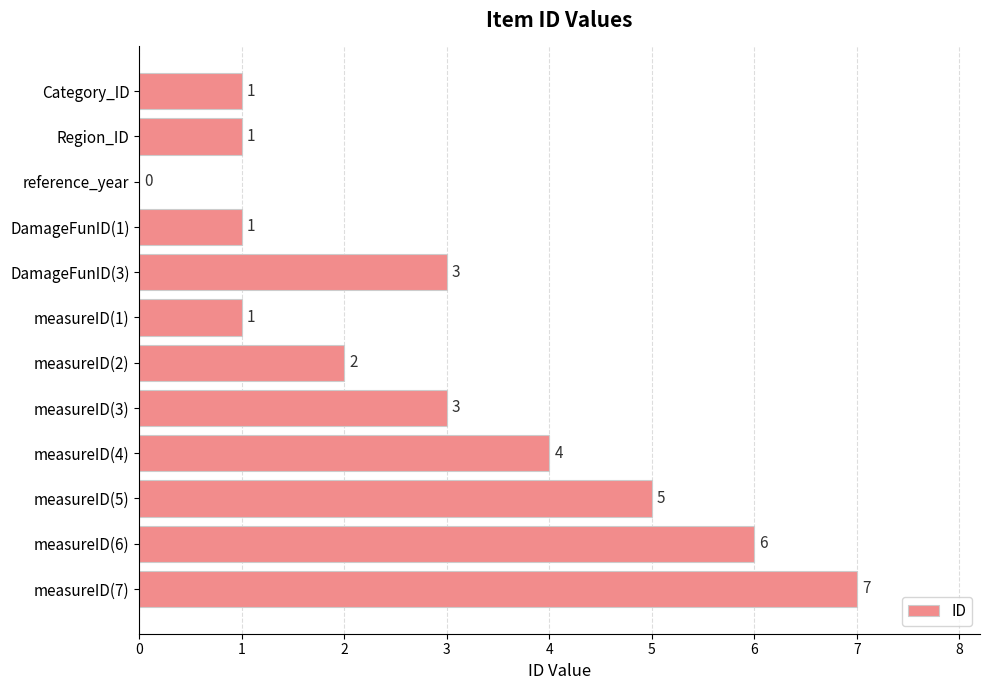

What is the greatest value displayed?

7